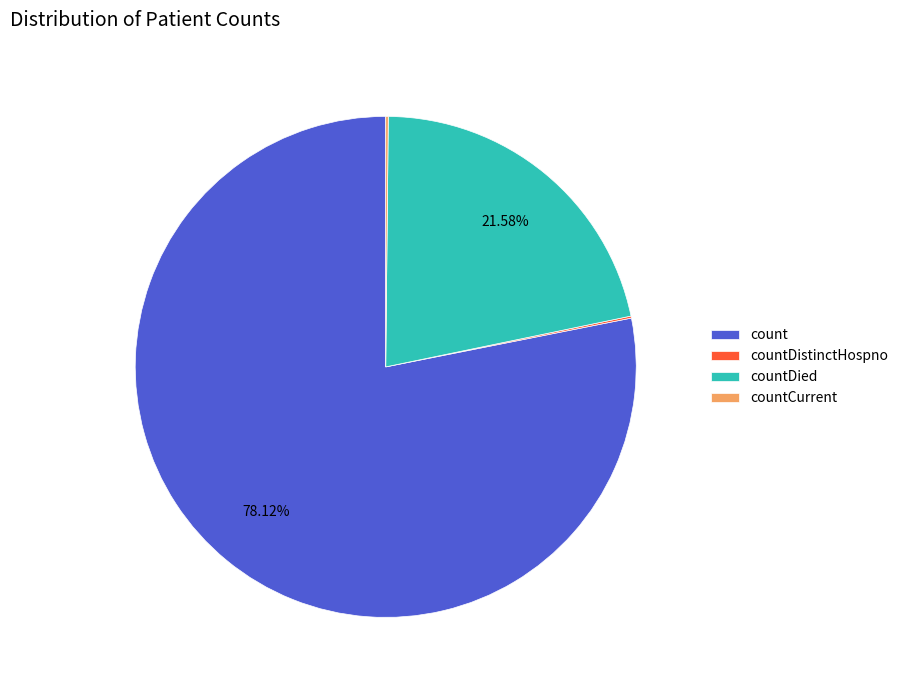

True or false: count accounts for 67% of the total.

False